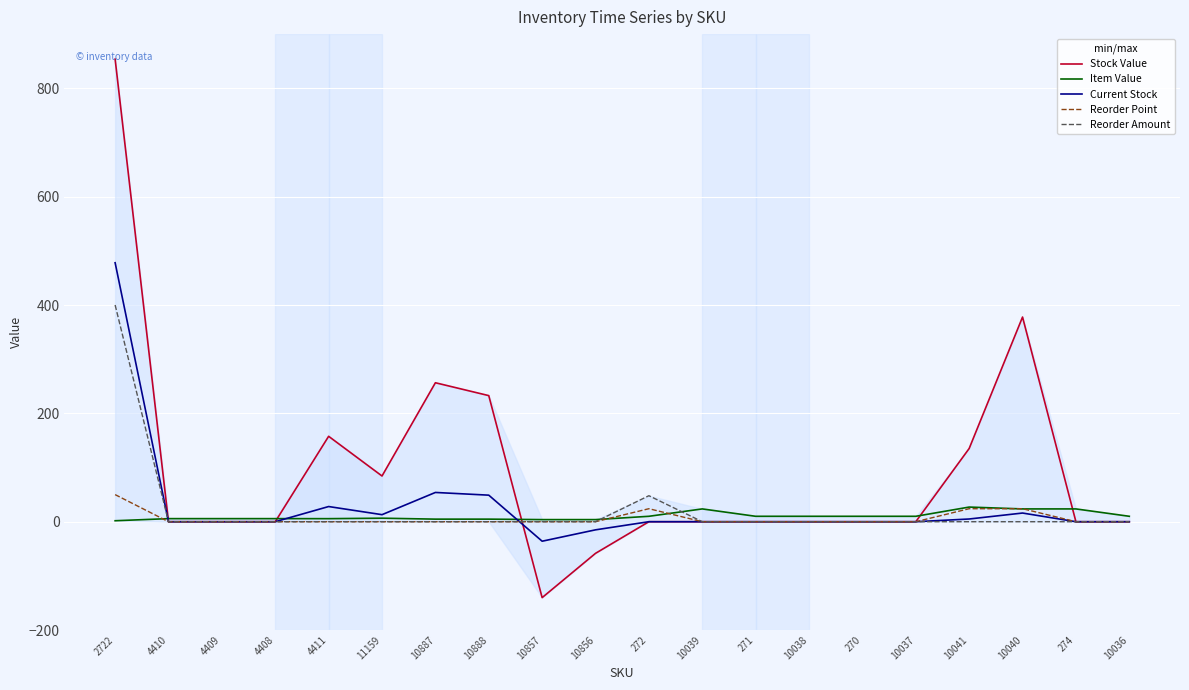

At which category does Item Value reach its first local peak?

11159